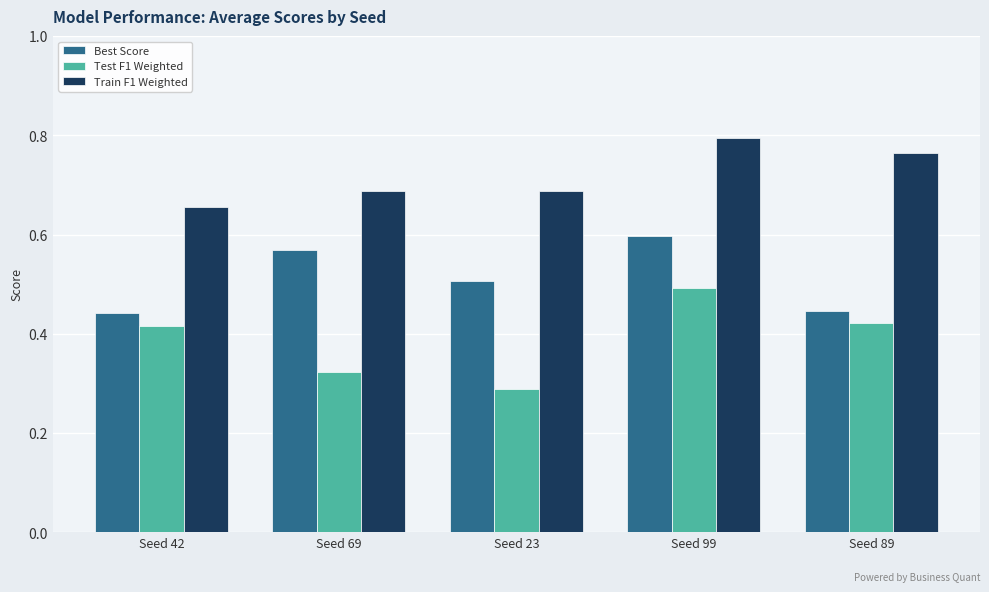

Which category has the lowest value in the Test F1 Weighted series?

Seed 23